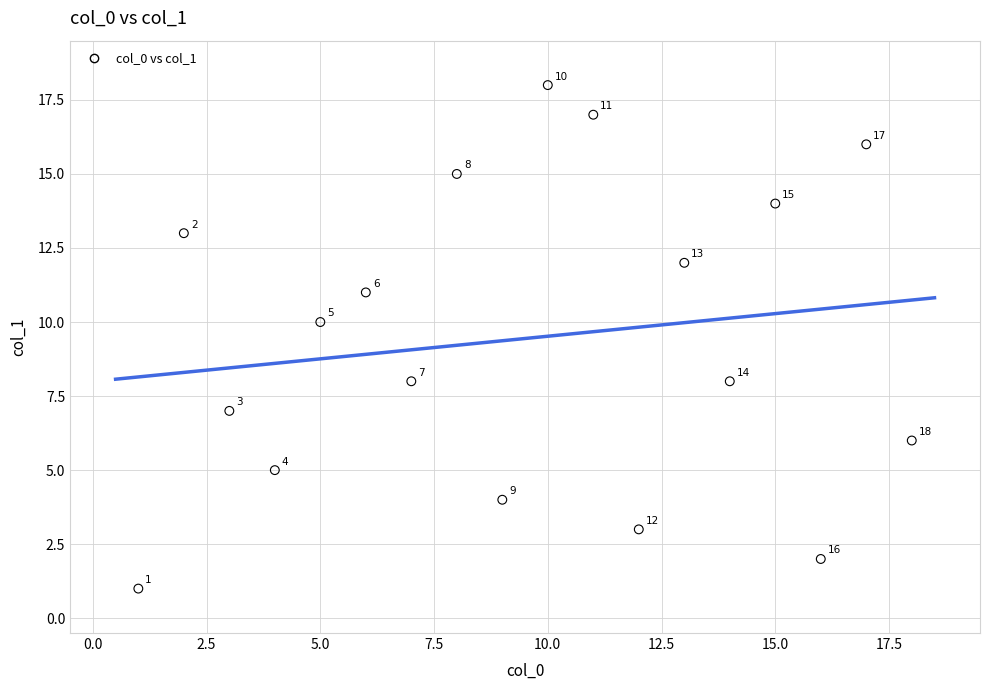

What Y value in the scatter plot is closest to 9?

8